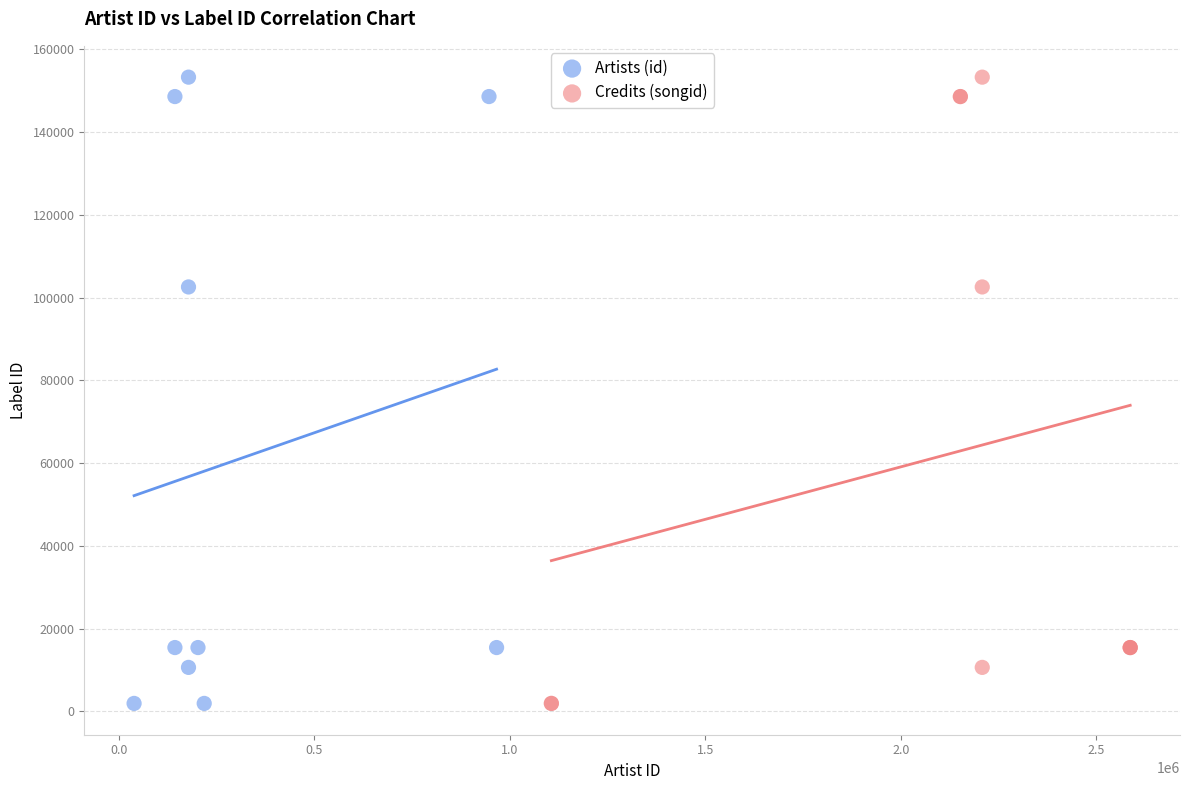

What are all the series names shown in the legend?

Artists (id), Credits (songid)